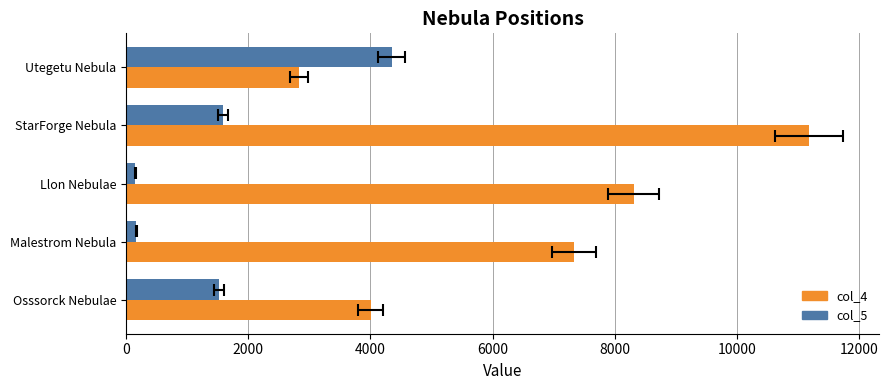

How many data points in col_5 are above 1523?

3